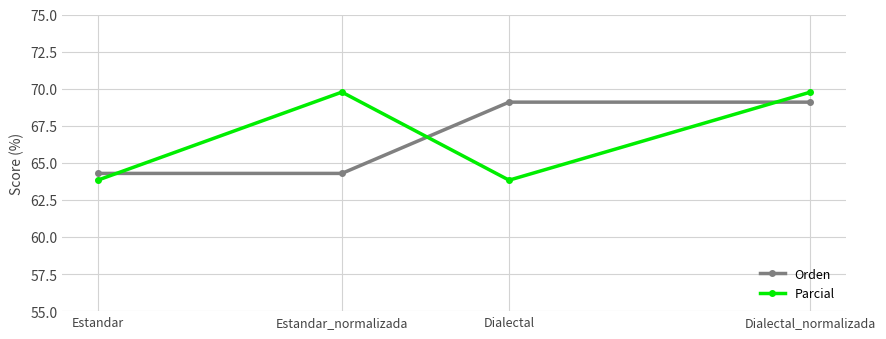

Between Dialectal and Dialectal_normalizada, which series saw the biggest shift?

Parcial